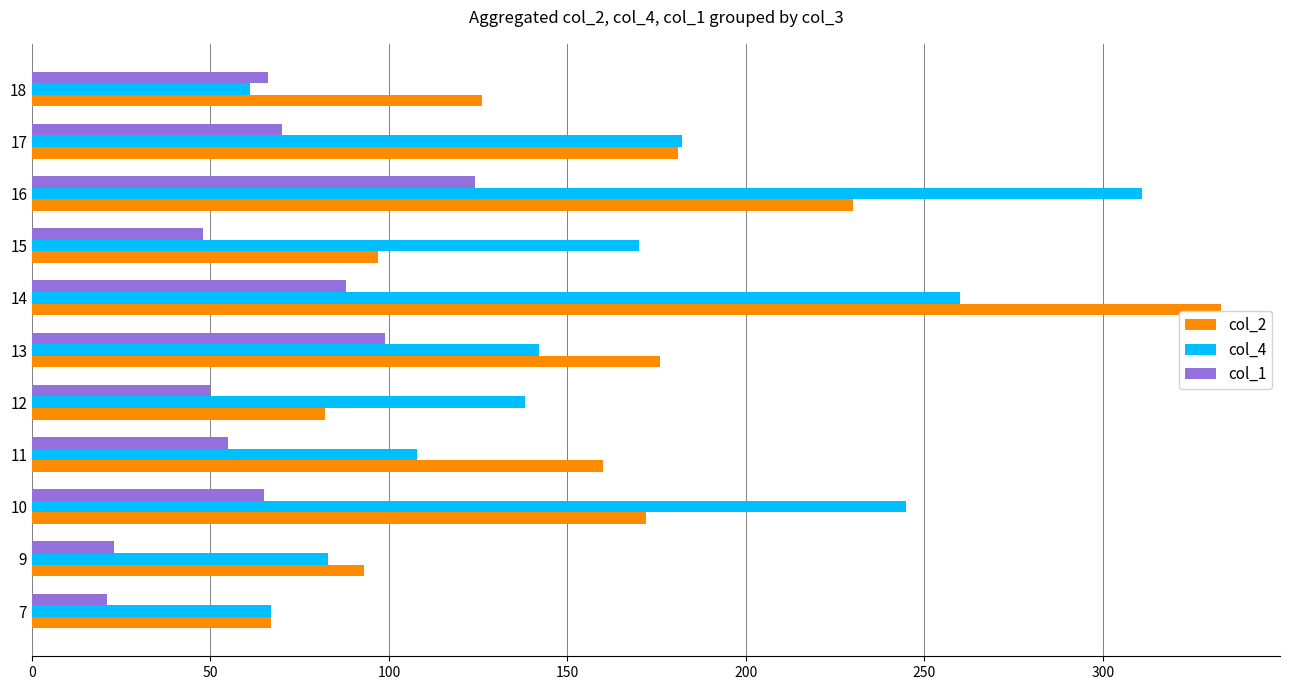

Rank the categories by col_2 value from lowest to highest.

7, 12, 9, 15, 18, 11, 10, 13, 17, 16, 14